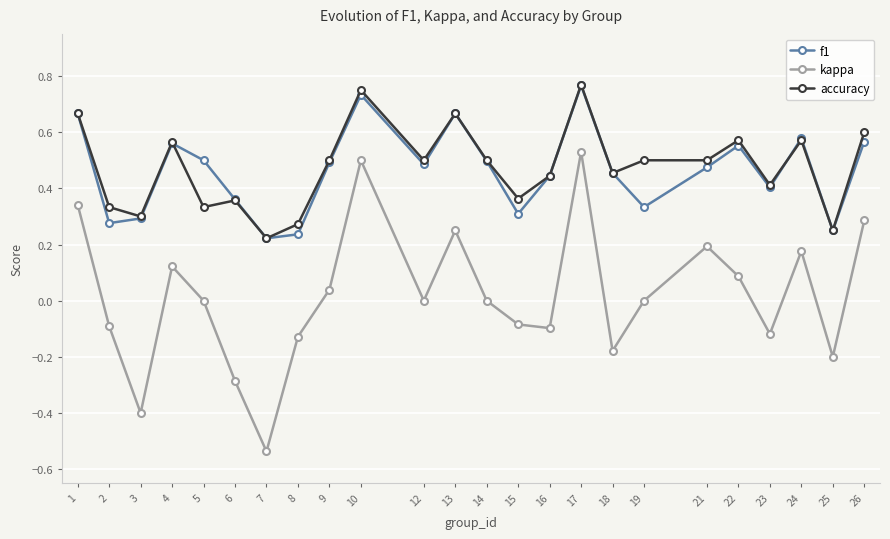

Which series has the widest spread of values?

kappa